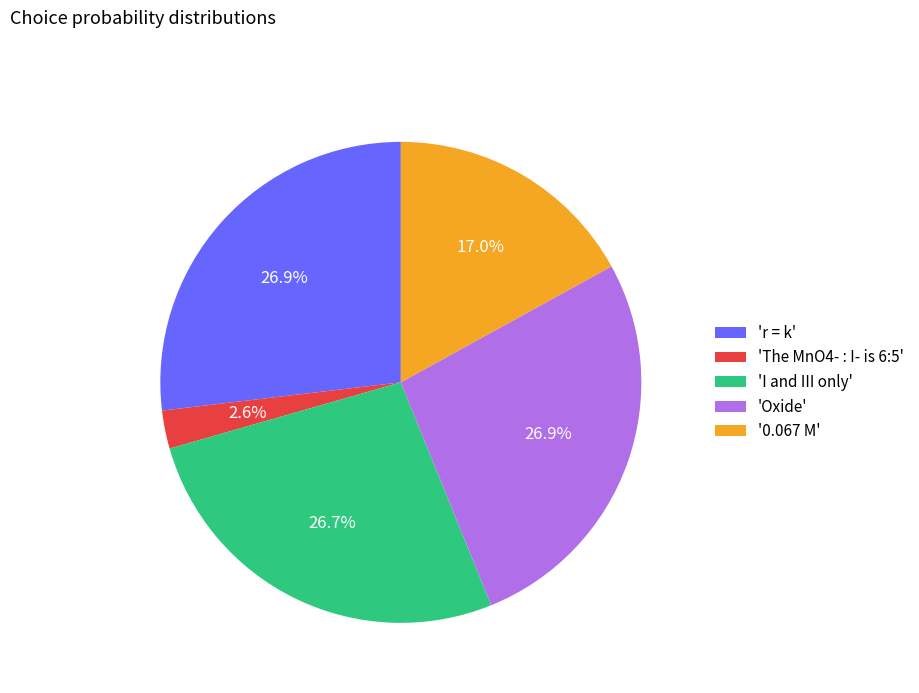

Which category has the smallest portion of the pie?

'The MnO4- : I- is 6:5'